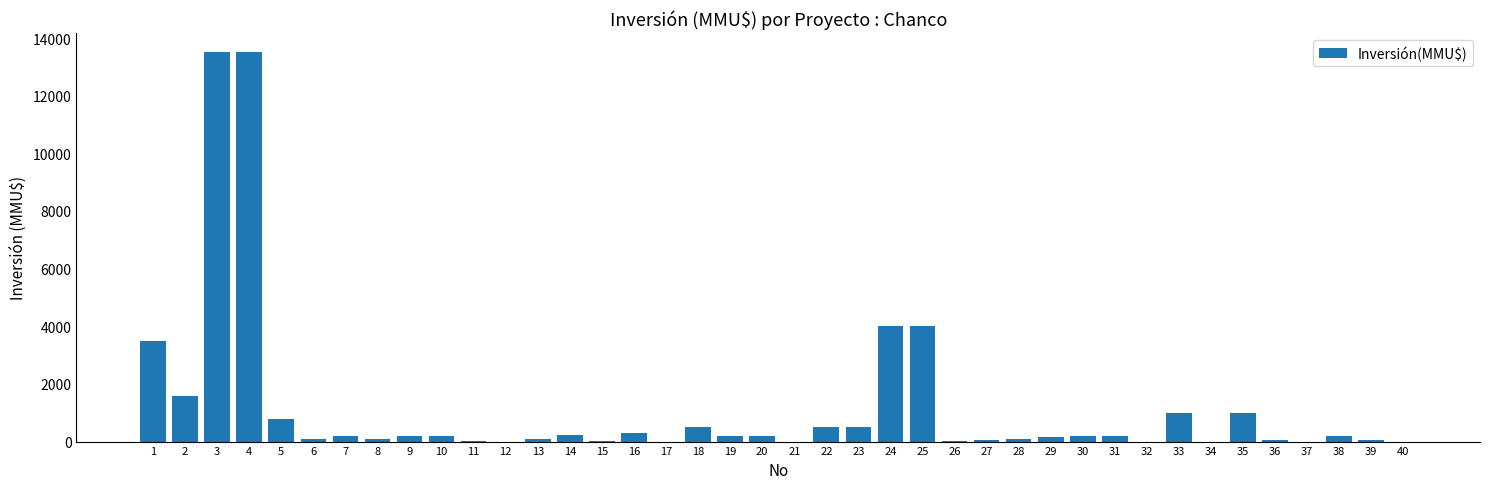

What is the ratio of the value at 20 to the value at 7?

1.0